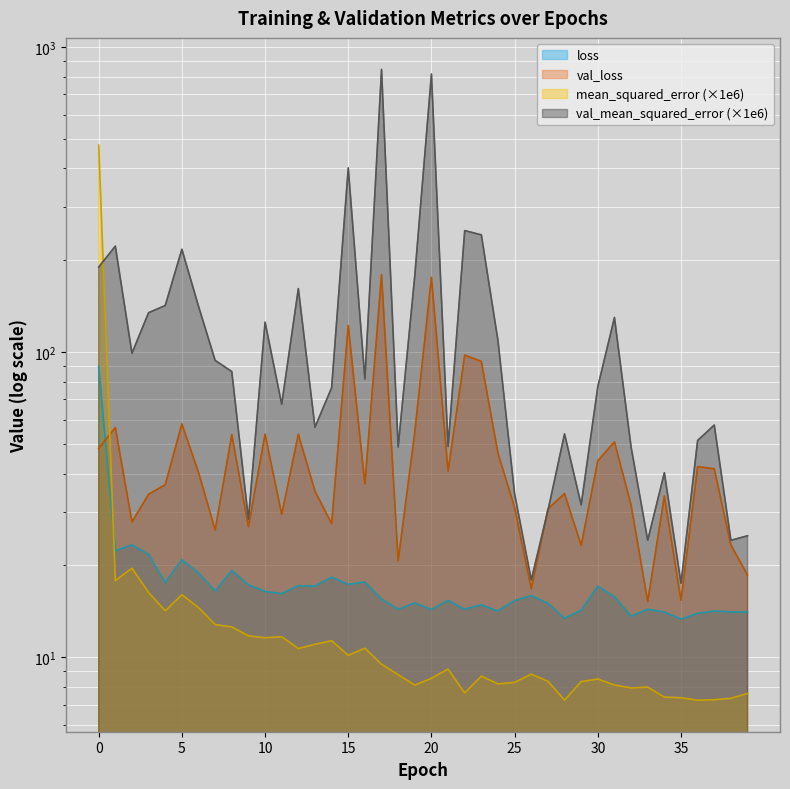

Which series has the largest range (max minus min)?

val_mean_squared_error